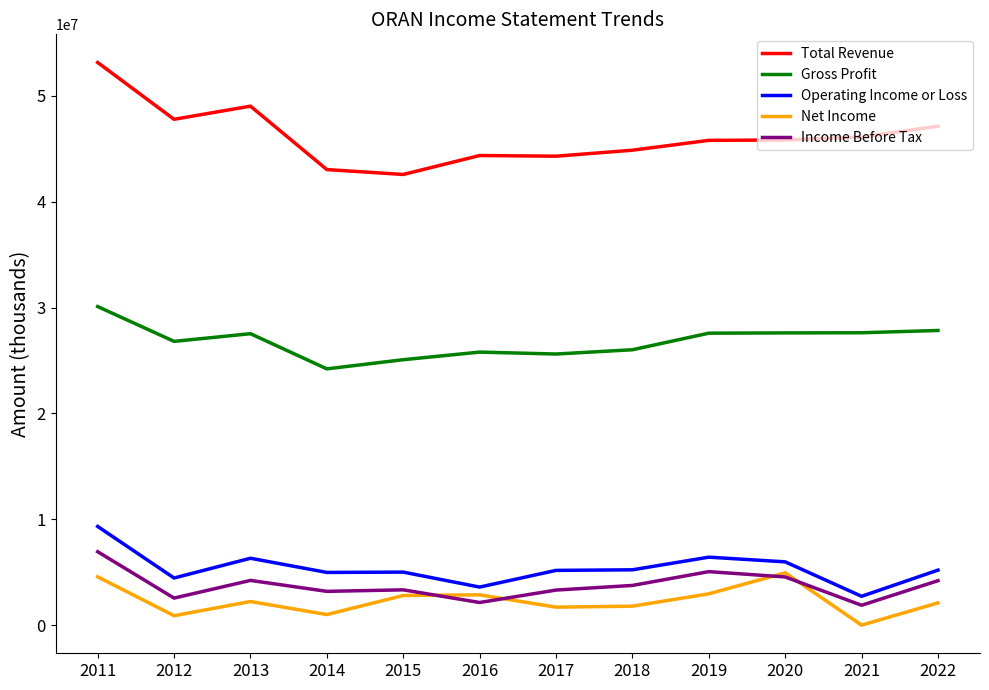

The value of Total Revenue at 2022 is 80699037. True or false?

False